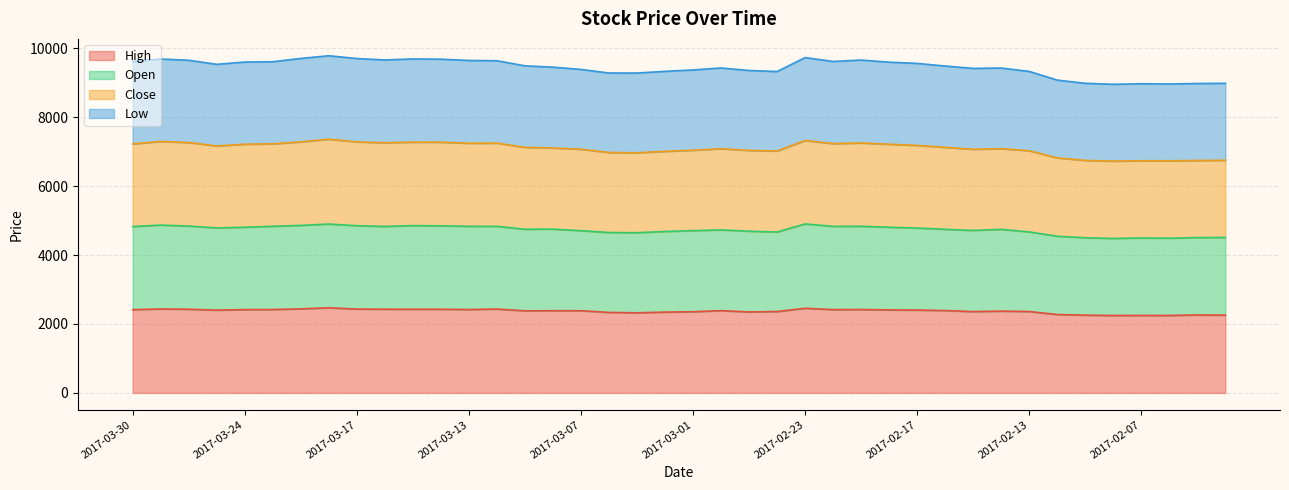

How many data points in Open are above 4753?

19